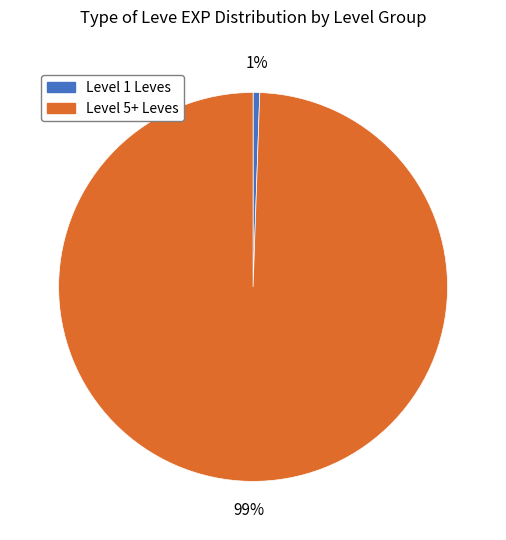

To the nearest percent, what percentage of the pie is Level 1 Leves?

1%